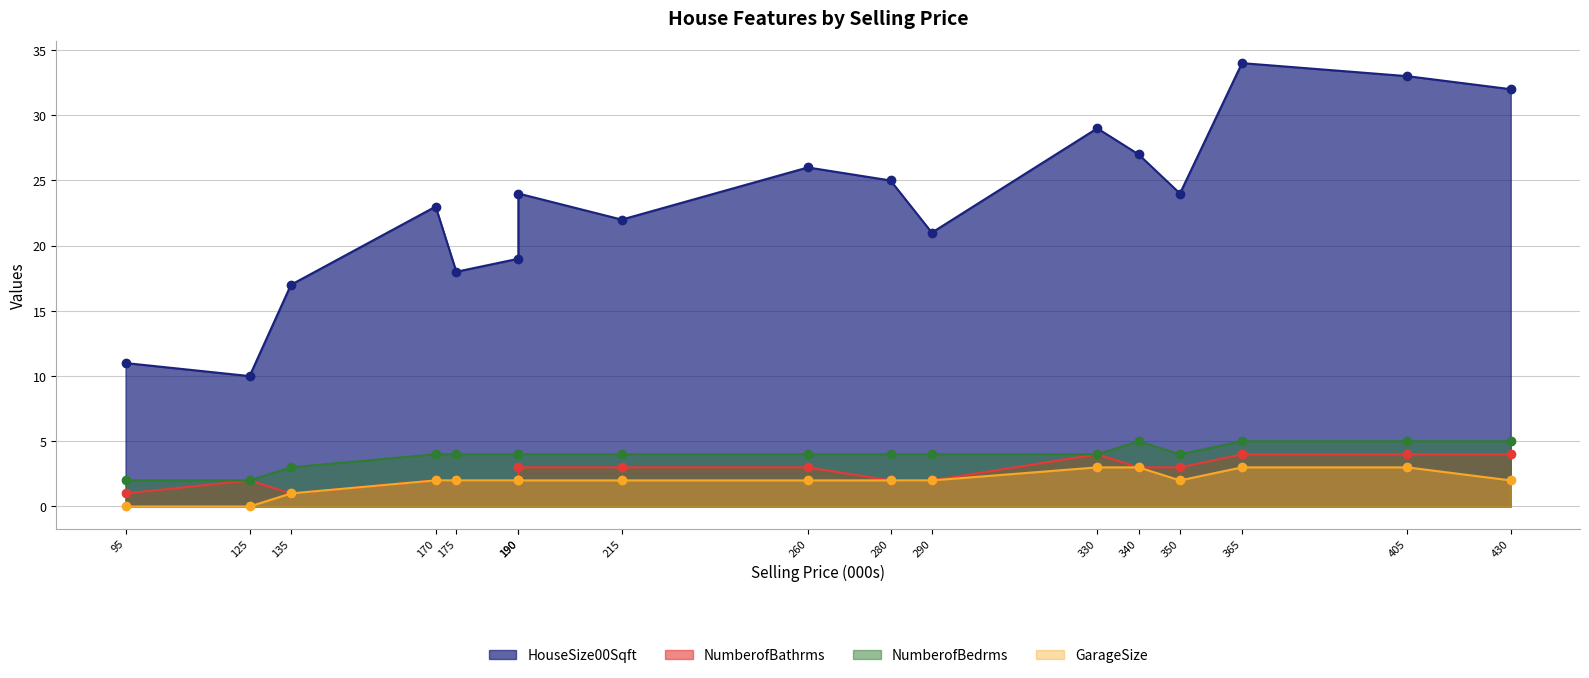

The NumberofBathrms series shows 1 at 290. True or false?

False